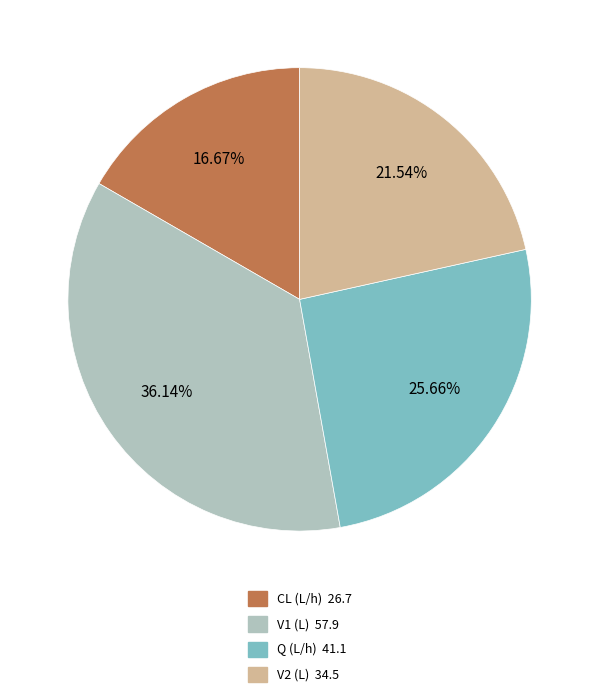

Between Q (L/h) and V1 (L), which is larger?

V1 (L)